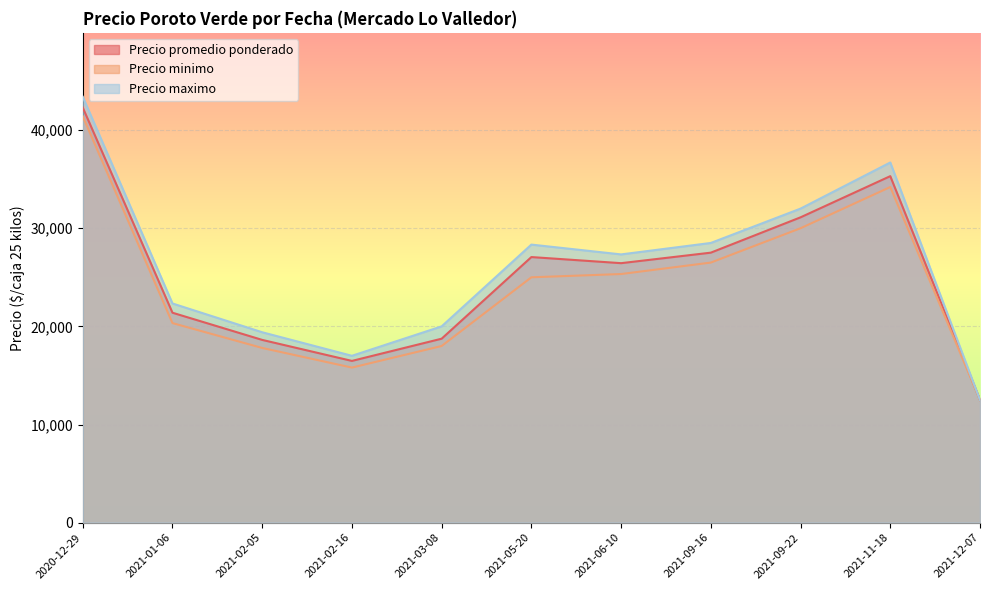

What is the total value across all series at 2020-12-29?

123246